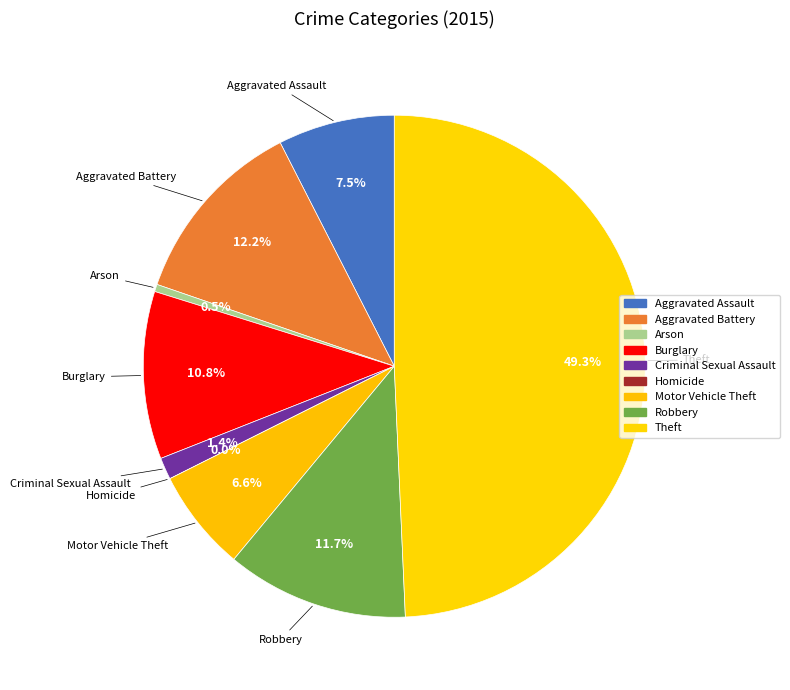

Which has a higher value, Aggravated Assault or Aggravated Battery?

Aggravated Battery